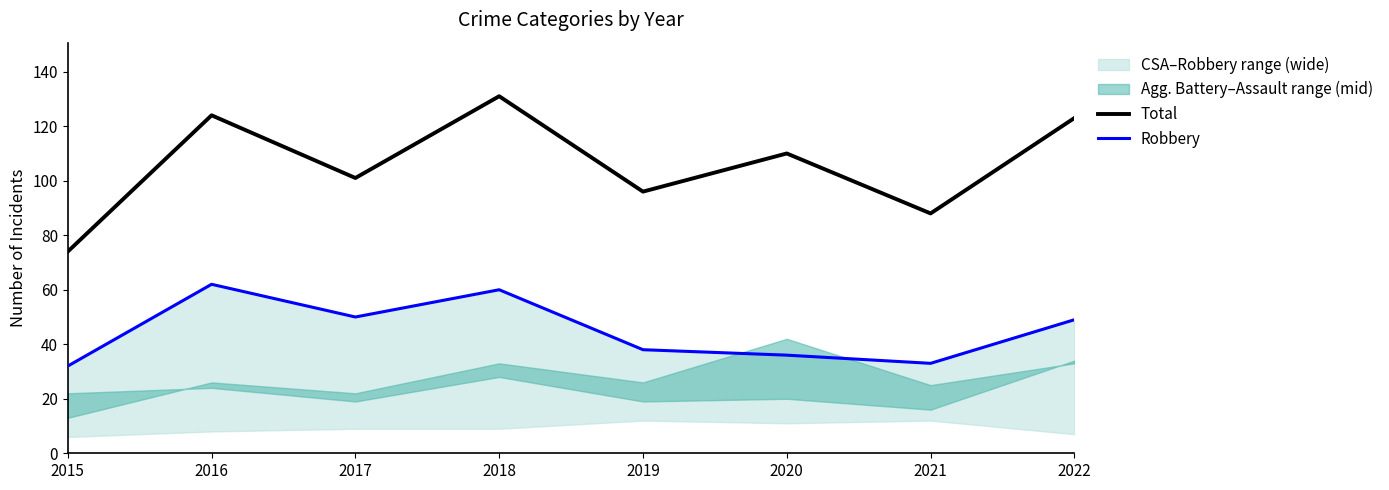

The Robbery series shows 90 at 2017. True or false?

False